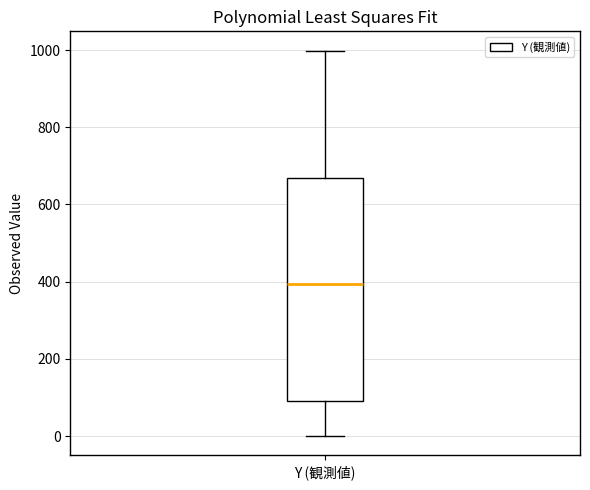

Where does the lower whisker of the box for Y (観測値) end on the y-axis? The values are not printed on the chart, so give them approximately, as read against the axis.

0